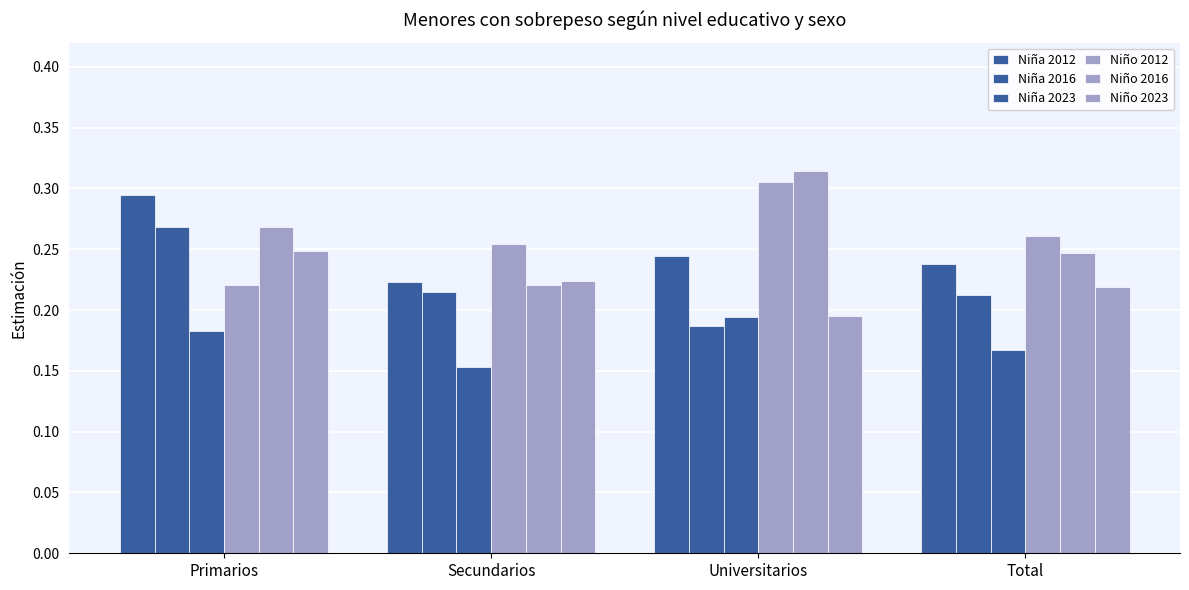

How many groups of bars are there?

4